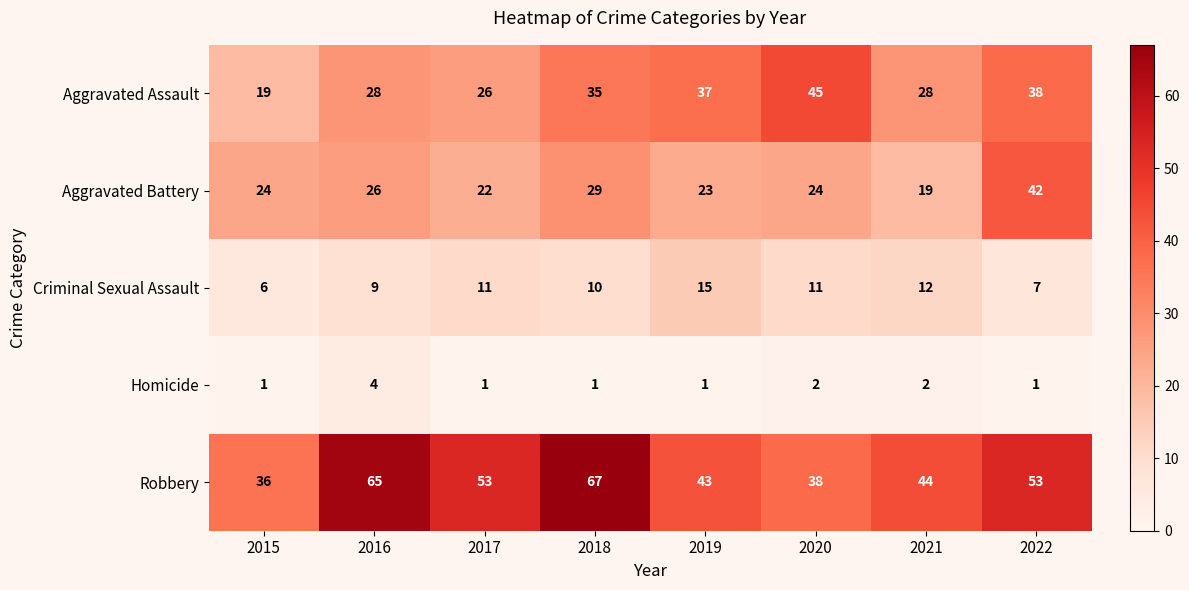

The value of Robbery at 2015 is 36. True or false?

True